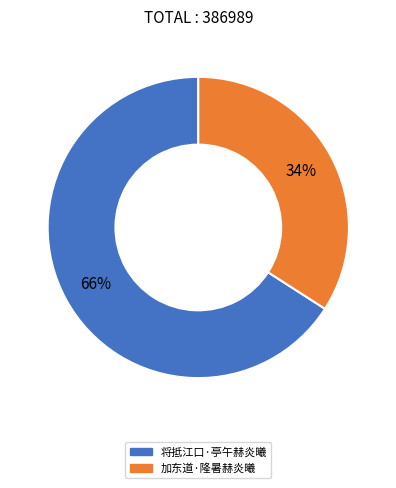

To the nearest percent, what portion does 加东道·隆暑赫炎曦 represent?

34%